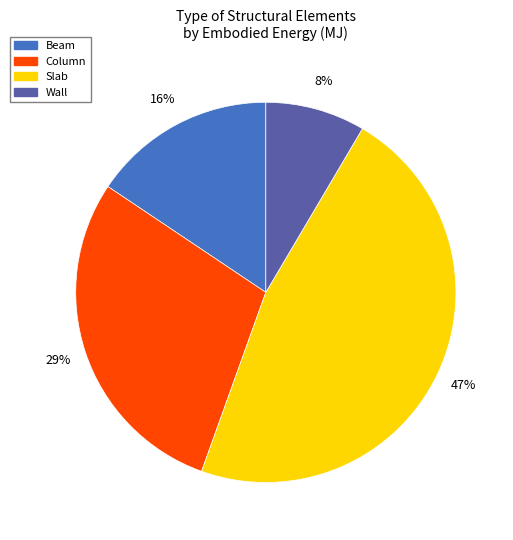

Do Wall and Beam together represent more than half of the pie?

No